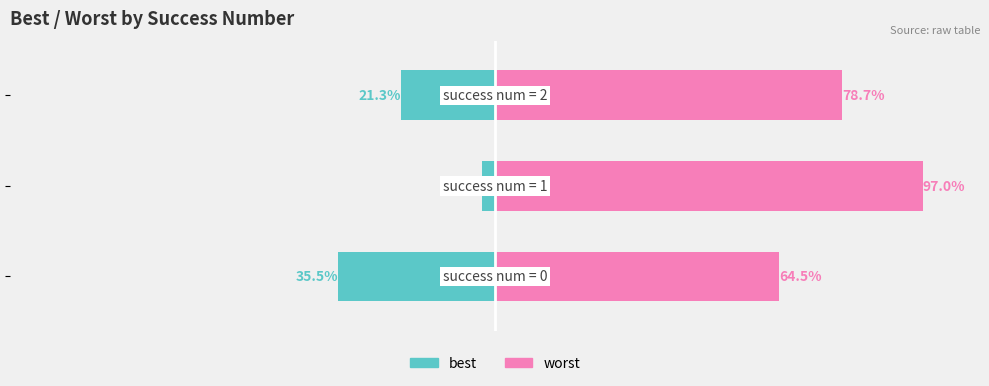

What is the total value across all series at −100?

94.0